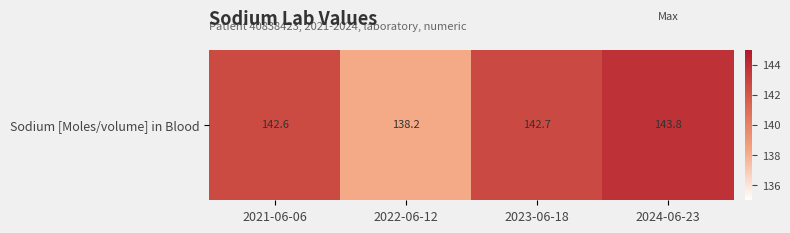

Reading left to right, extract all data points from this chart.

2021-06-06=142.6	2022-06-12=138.2	2023-06-18=142.7	2024-06-23=143.8